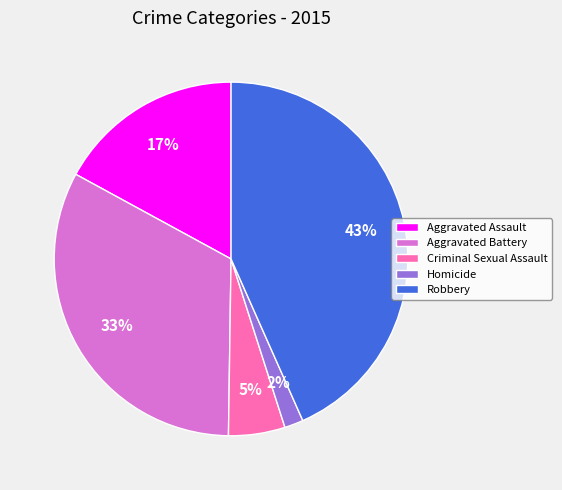

What is the largest slice in the pie chart?

Robbery